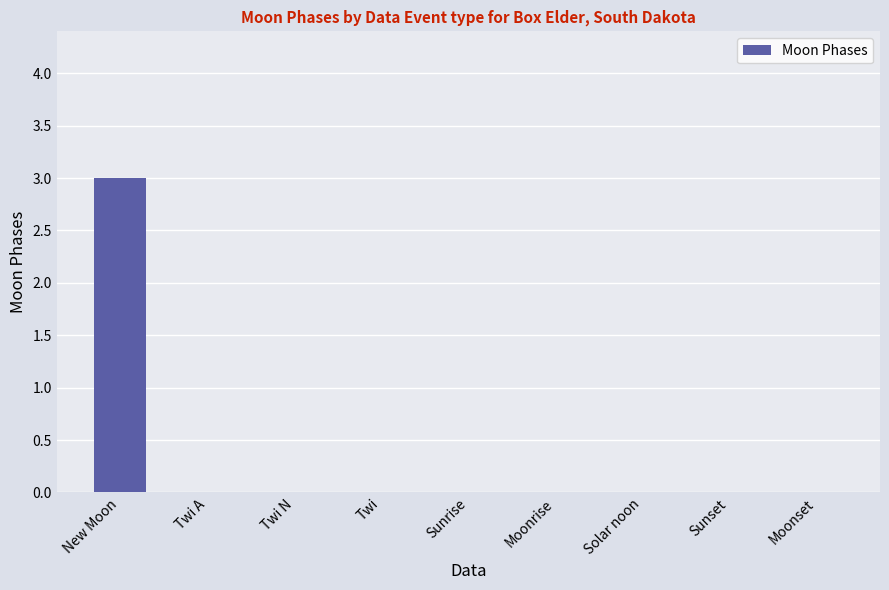

How many values are between 0 and 1?

8